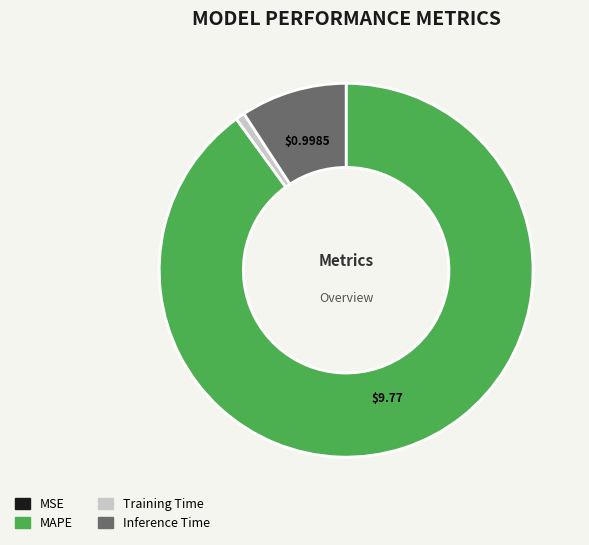

Does any single category account for the majority?

Yes